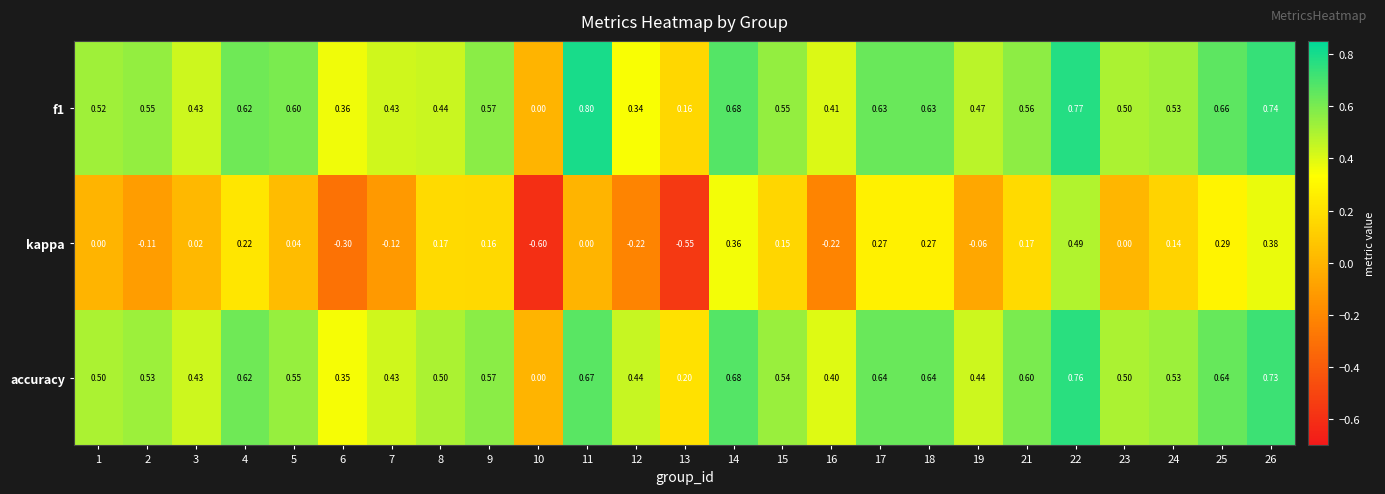

Which series has the largest range (max minus min)?

kappa